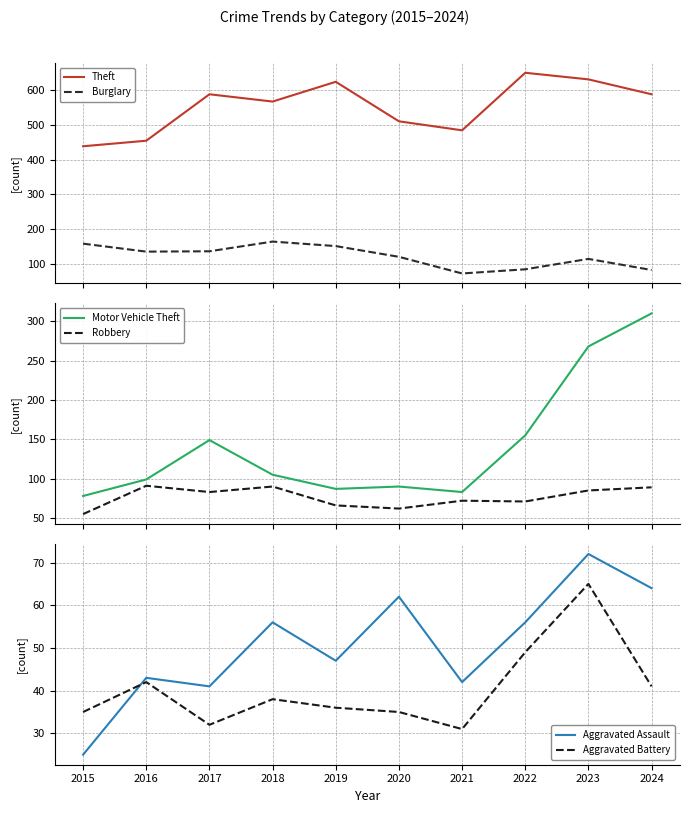

Which series has the widest spread of values?

Motor Vehicle Theft